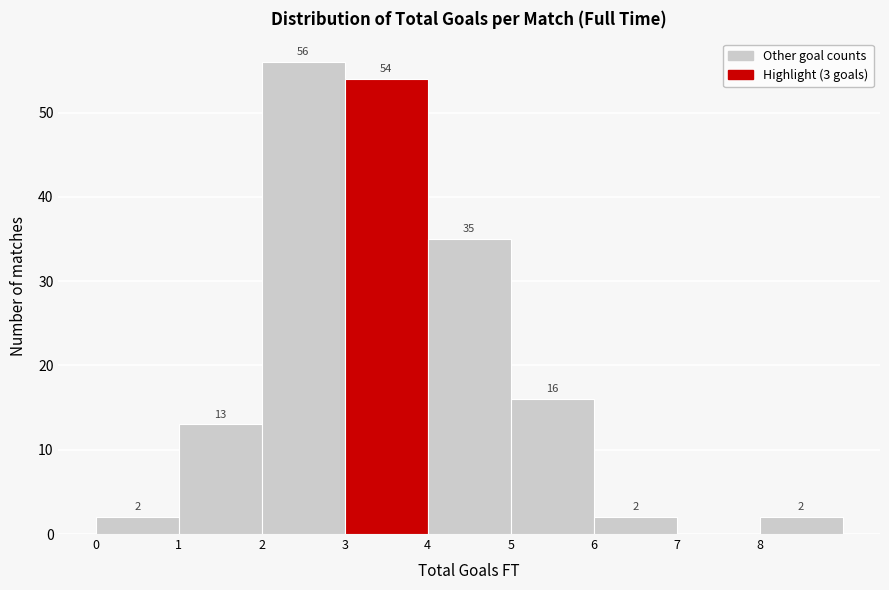

Over which range of the x-axis is the bar tallest?

2 to 3